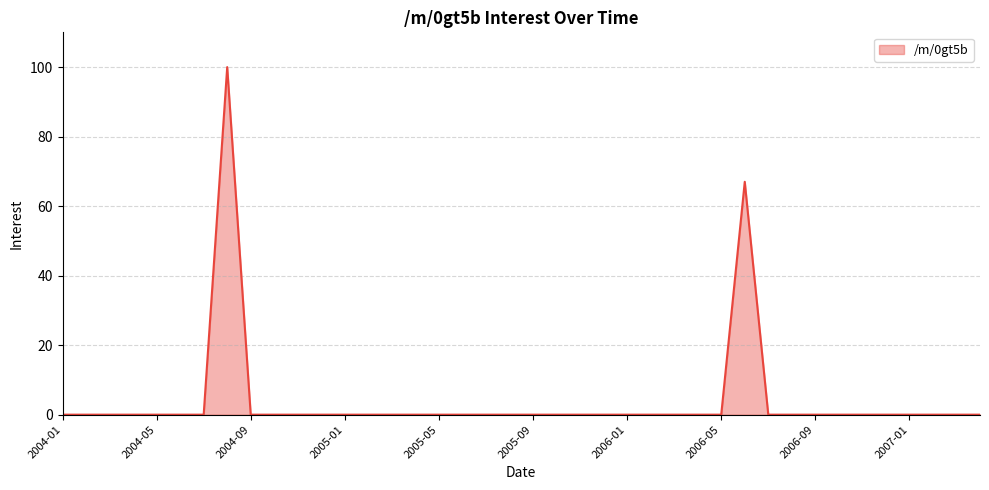

What is the difference between the maximum and second lowest values?

100